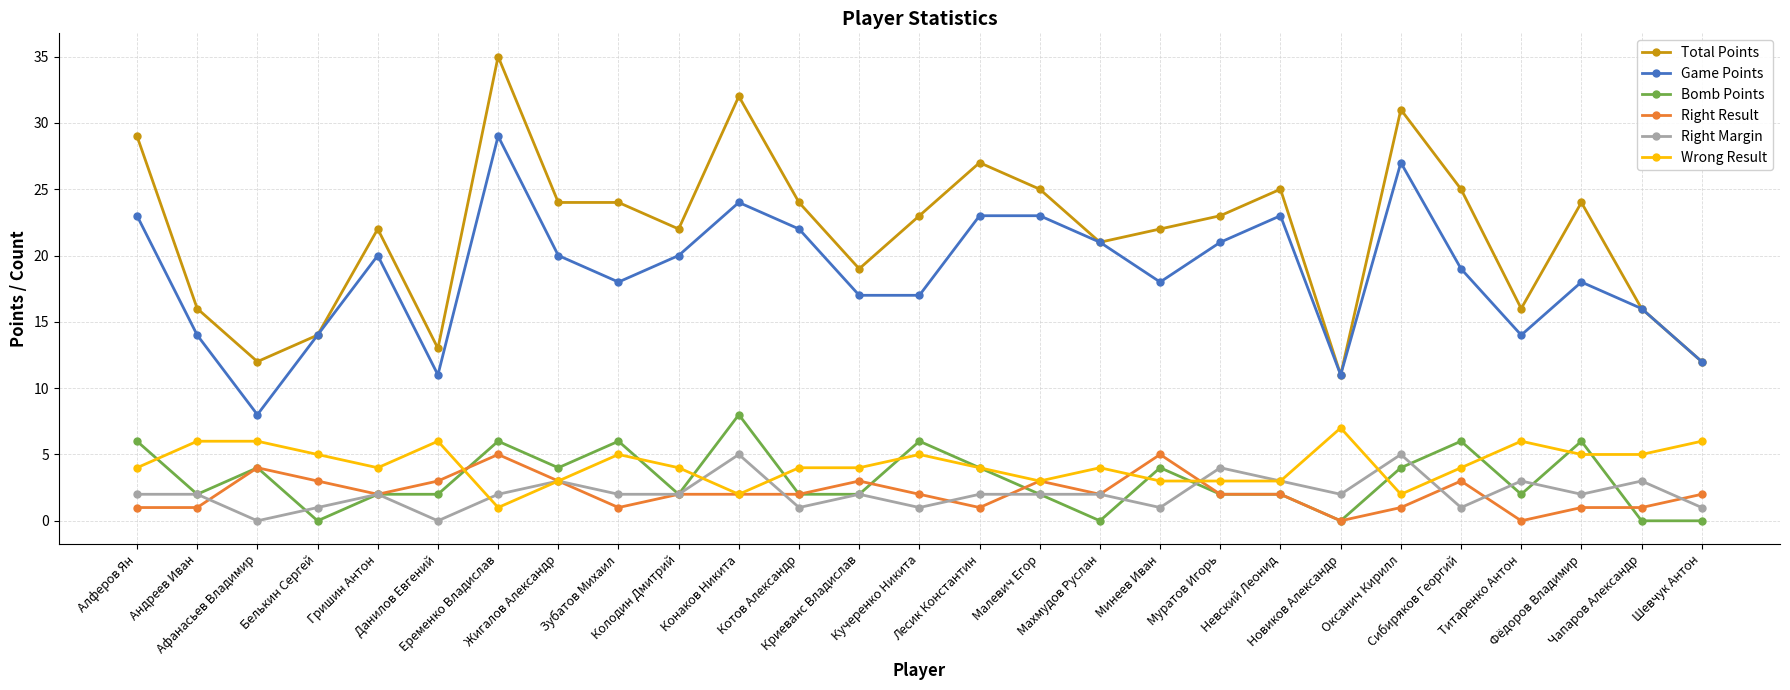

Is the value of Game Points at Зубатов Михаил greater than the value of Total Points at Криеванс Владислав?

No